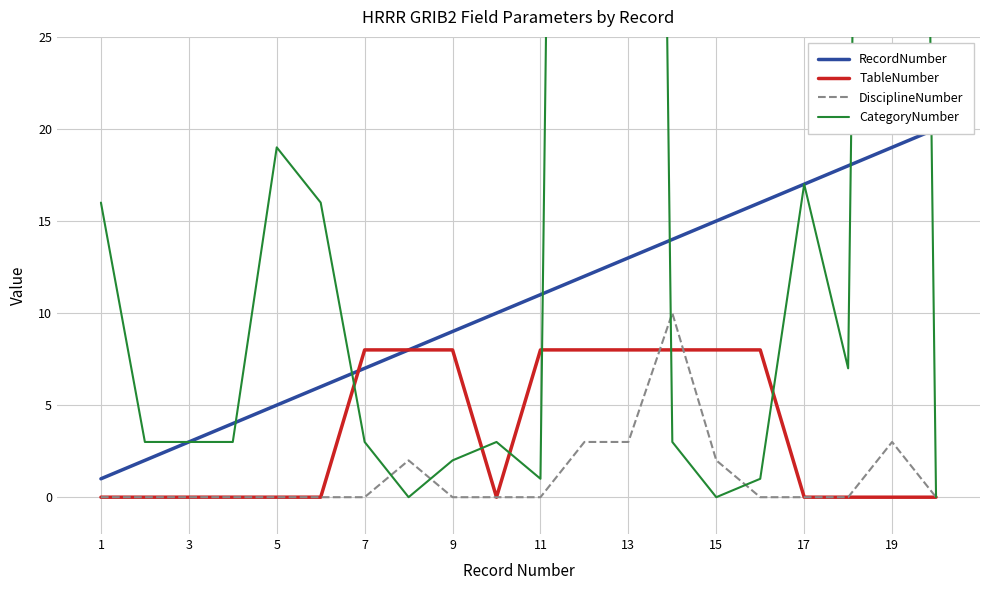

The value of TableNumber at 15 is 8. True or false?

True